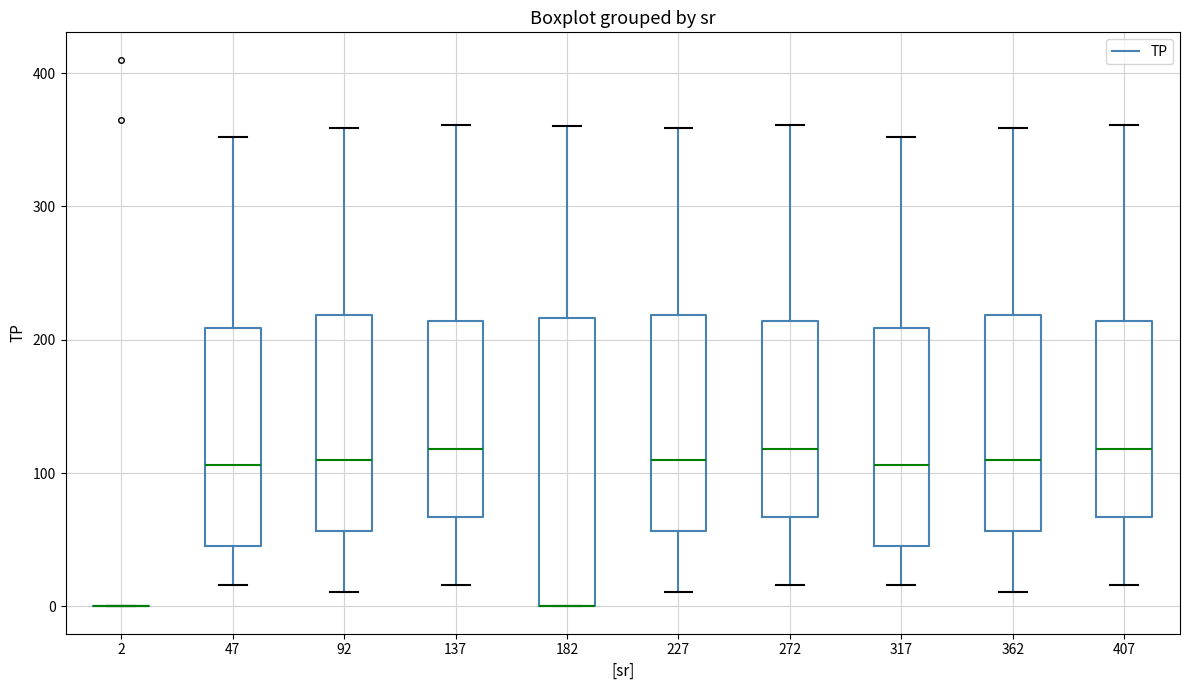

Which box is the tallest, from its lower edge to its upper edge?

182